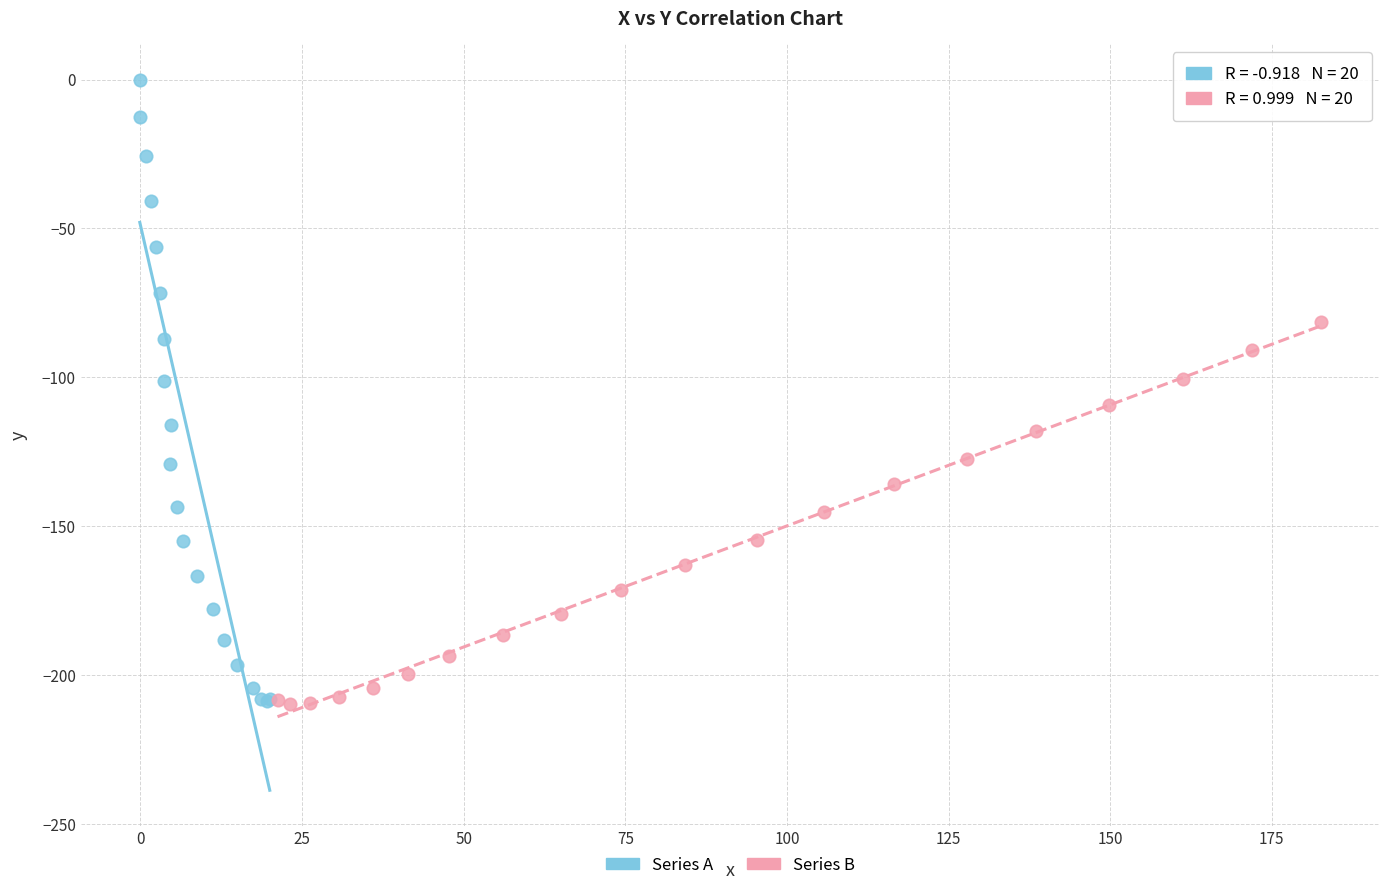

Which series contains the highest Y value?

Series A